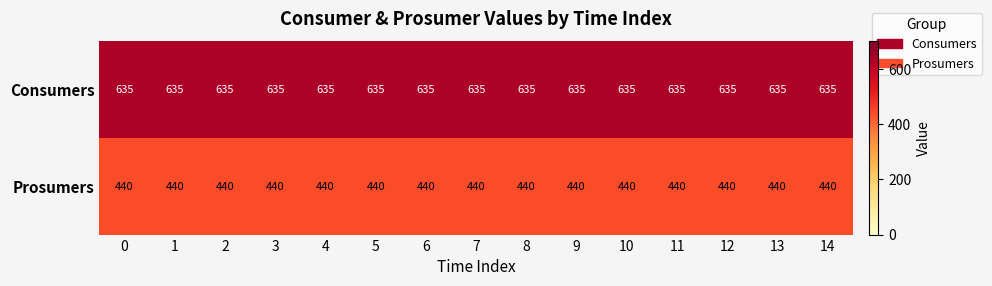

List the series in order of their peak value, lowest first.

Prosumers, Consumers